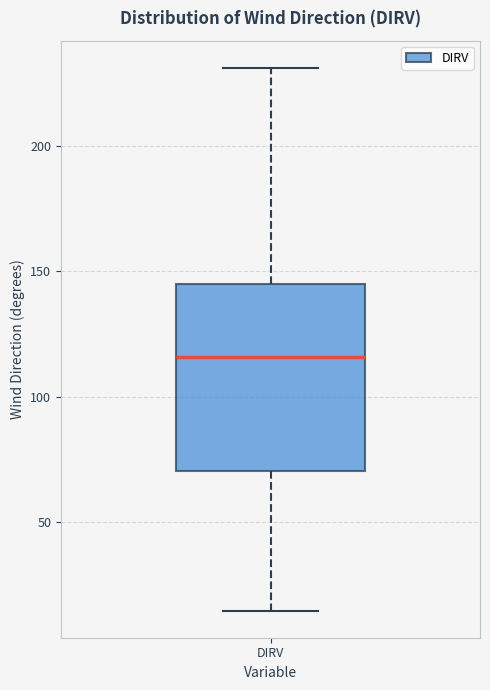

Where does the lower whisker of the box for DIRV end on the y-axis? The values are not printed on the chart, so give them approximately, as read against the axis.

15